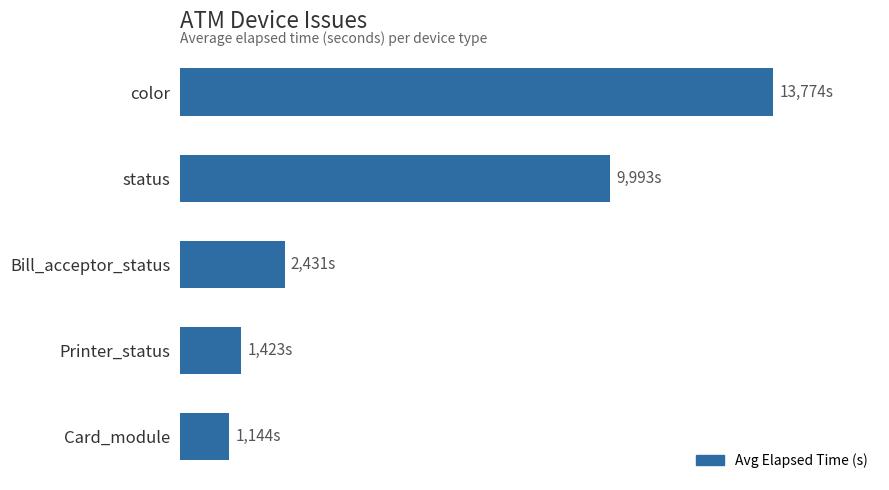

Are the bars horizontal?

Yes